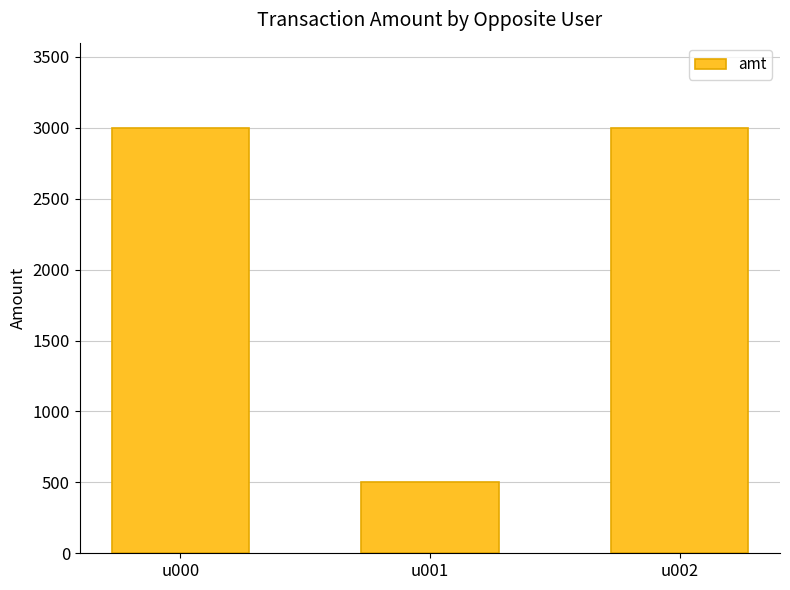

Which category has the lowest value across all series?

u001